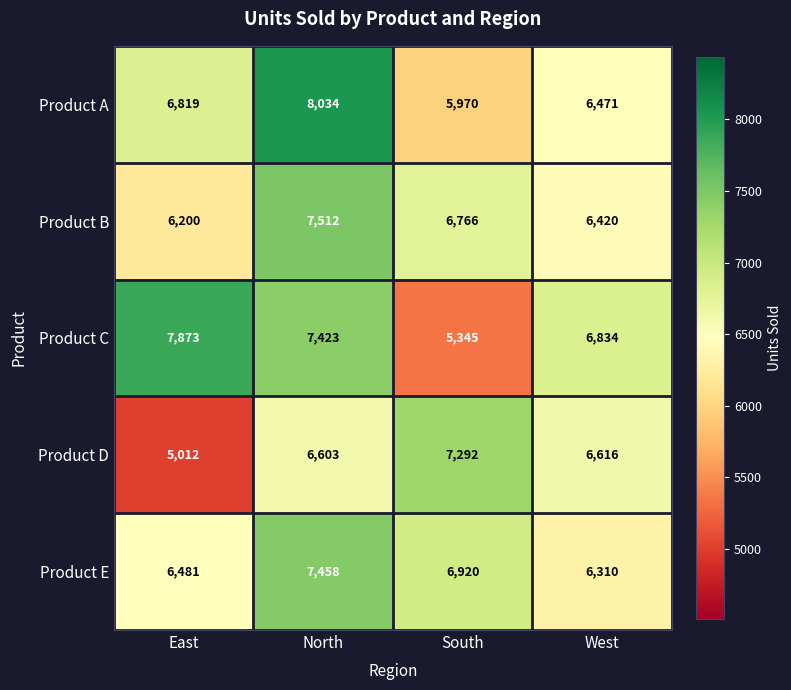

Rank the series by their maximum value, from highest to lowest.

Product A, Product C, Product B, Product E, Product D